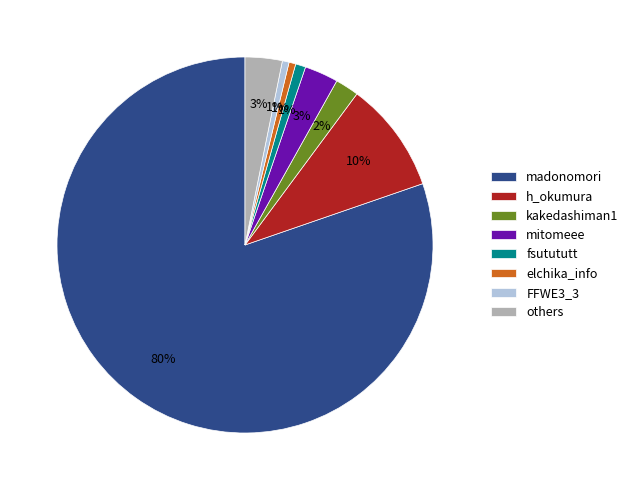

Count the number of slices in the pie.

8